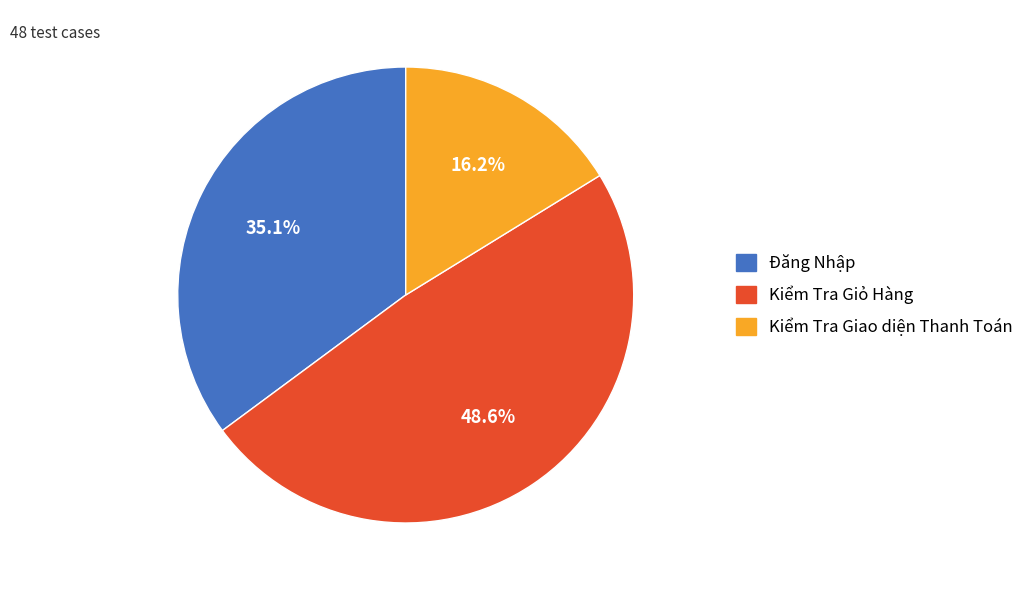

To the nearest percent, what is the combined percentage of Kiểm Tra Giao diện Thanh Toán and Kiểm Tra Giỏ Hàng?

65%